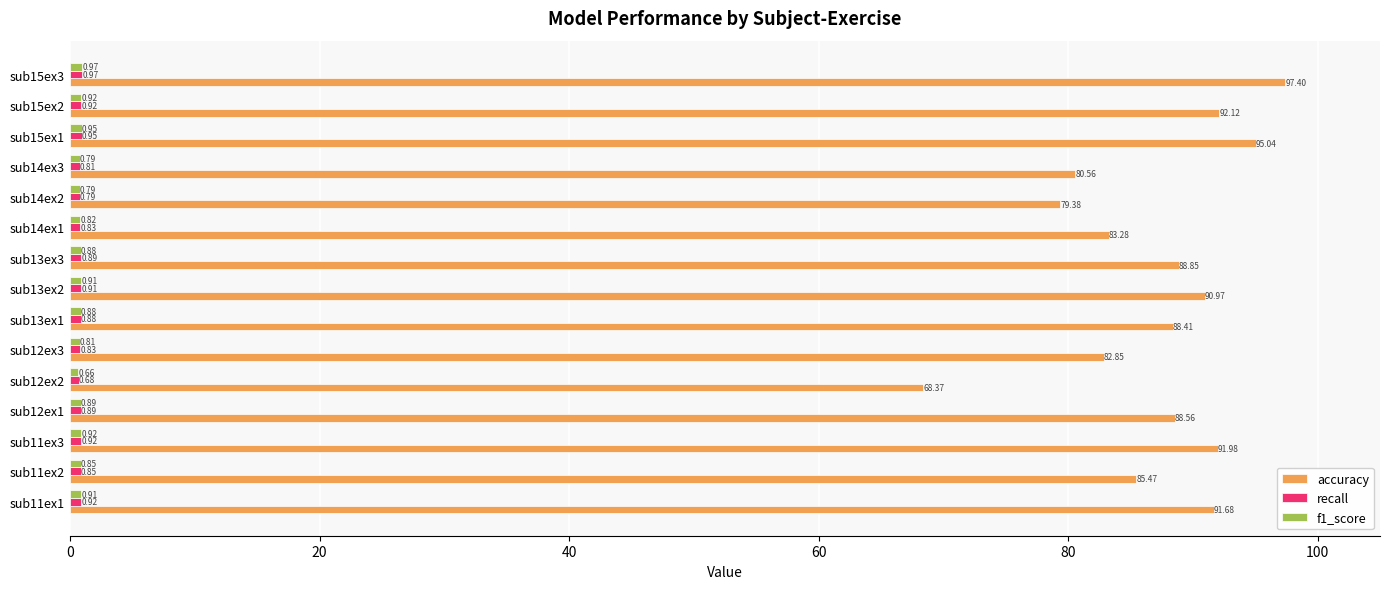

Which series has the largest total across all categories?

accuracy